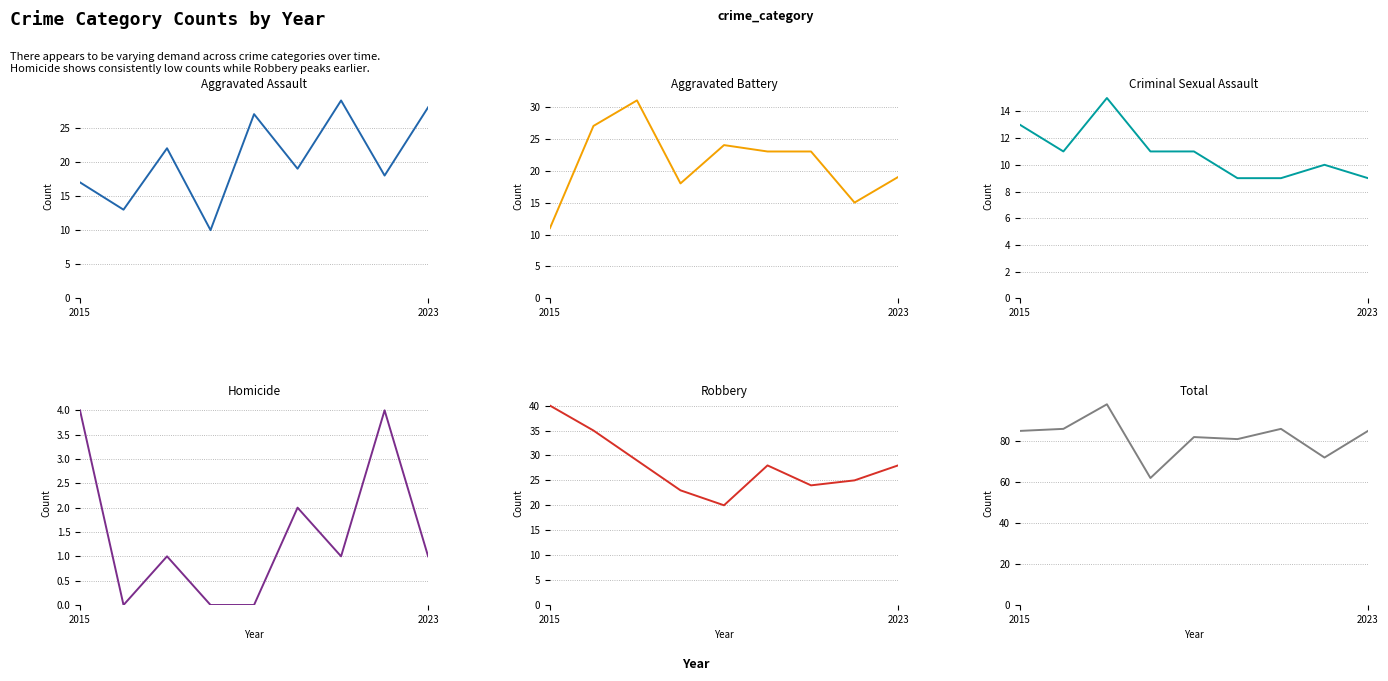

What is the difference between the second highest and minimum values in the Homicide series?

4